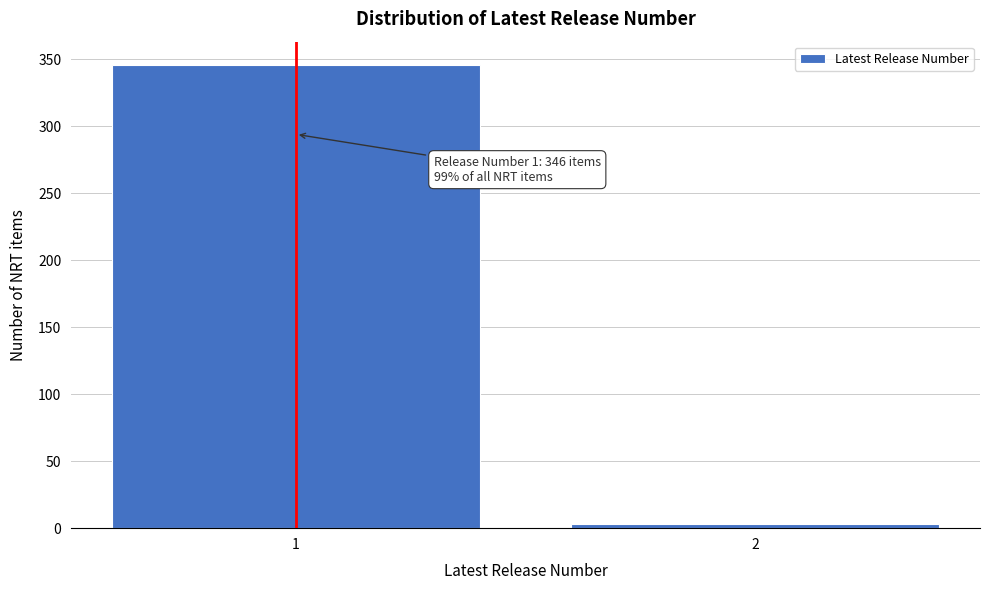

Reading right to left, what are all the values shown in this chart?

2=3	1=346